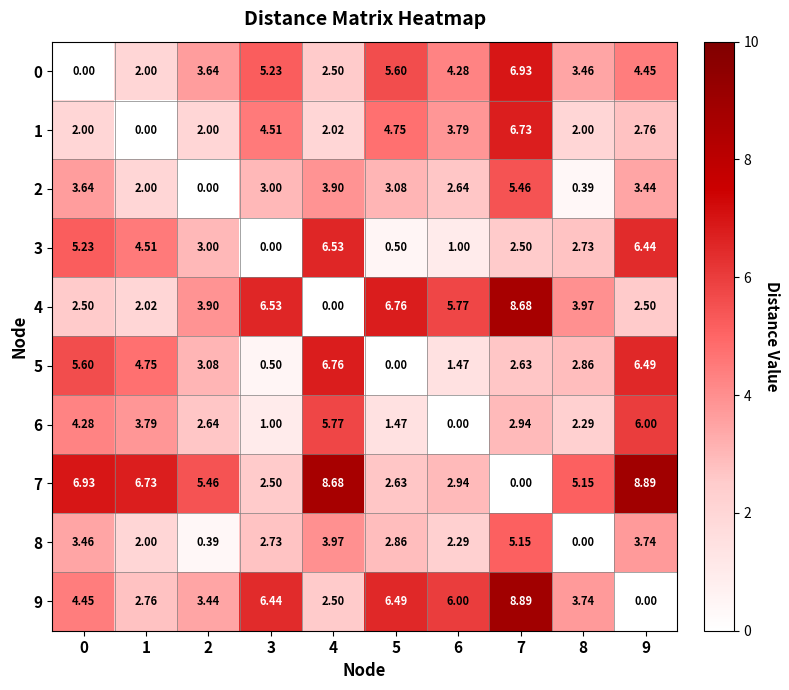

How many values in 9 are above zero?

9